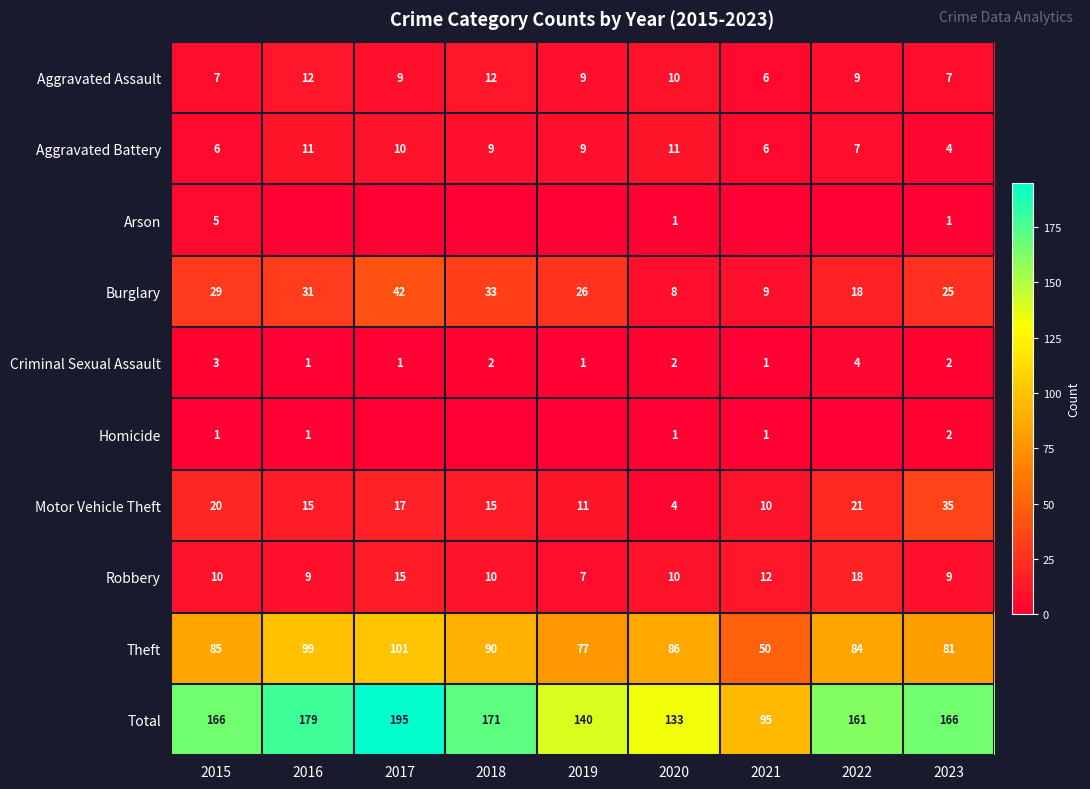

At which label does Motor Vehicle Theft reach its minimum?

2020